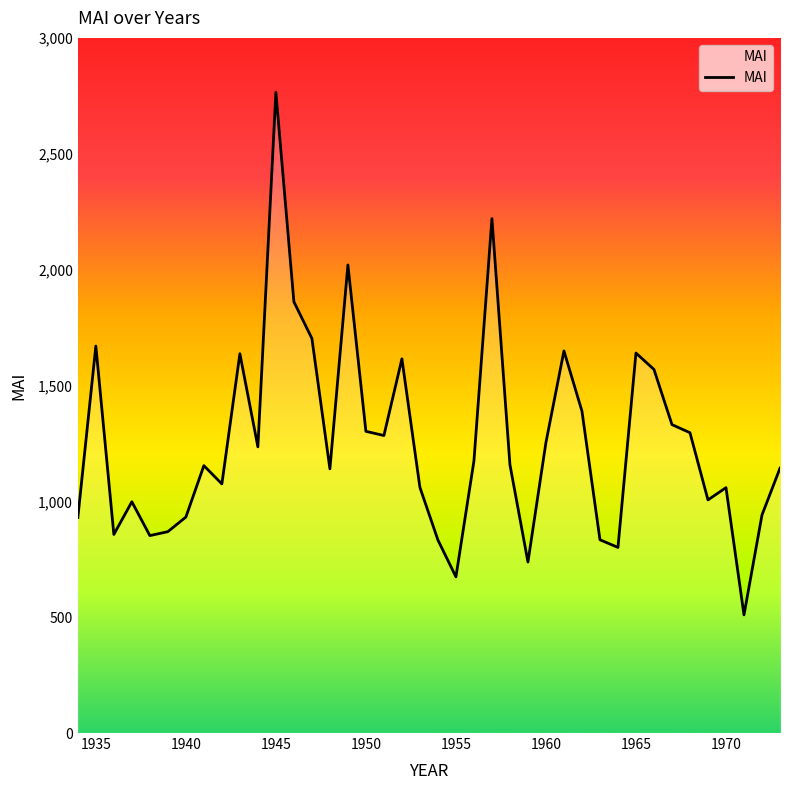

What is the difference between the maximum and minimum values?

2255